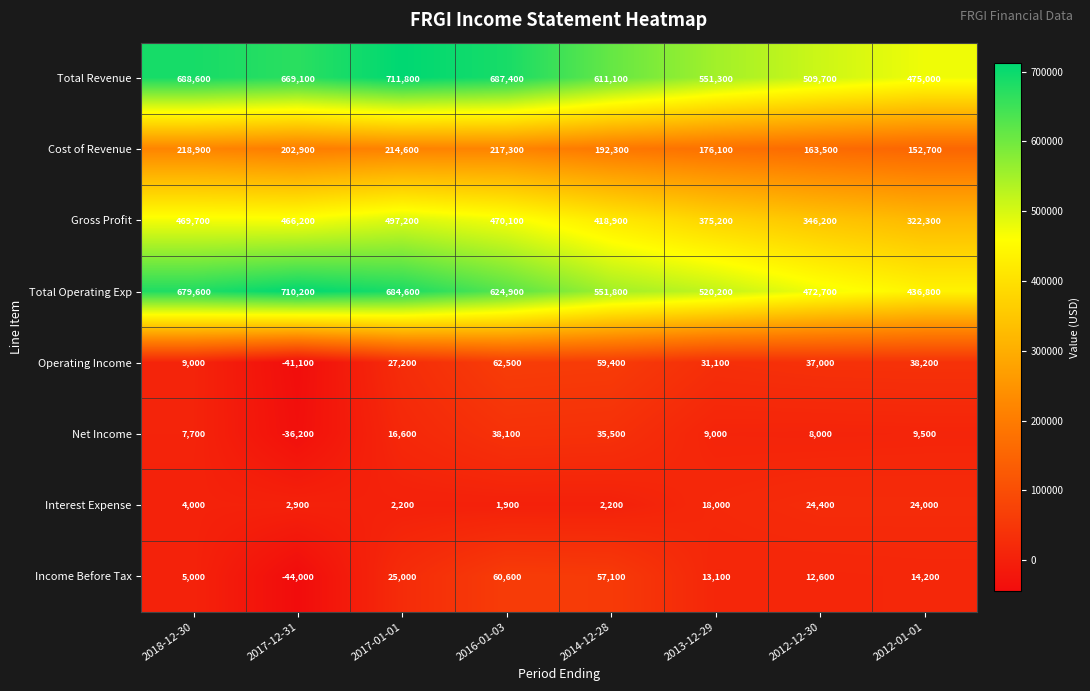

List the labels in order of Net Income value, largest first.

2016-01-03, 2014-12-28, 2017-01-01, 2012-01-01, 2013-12-29, 2012-12-30, 2018-12-30, 2017-12-31